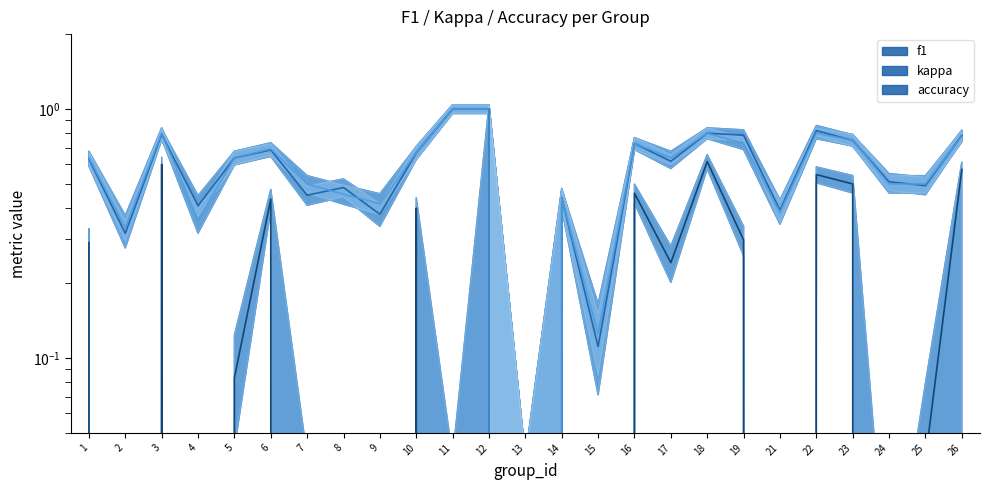

Where is kappa nearest to the value 0?

7